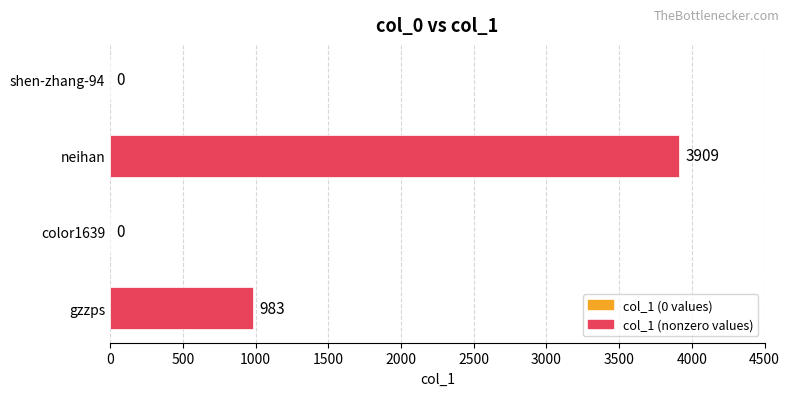

What is the sum of all values?

4892